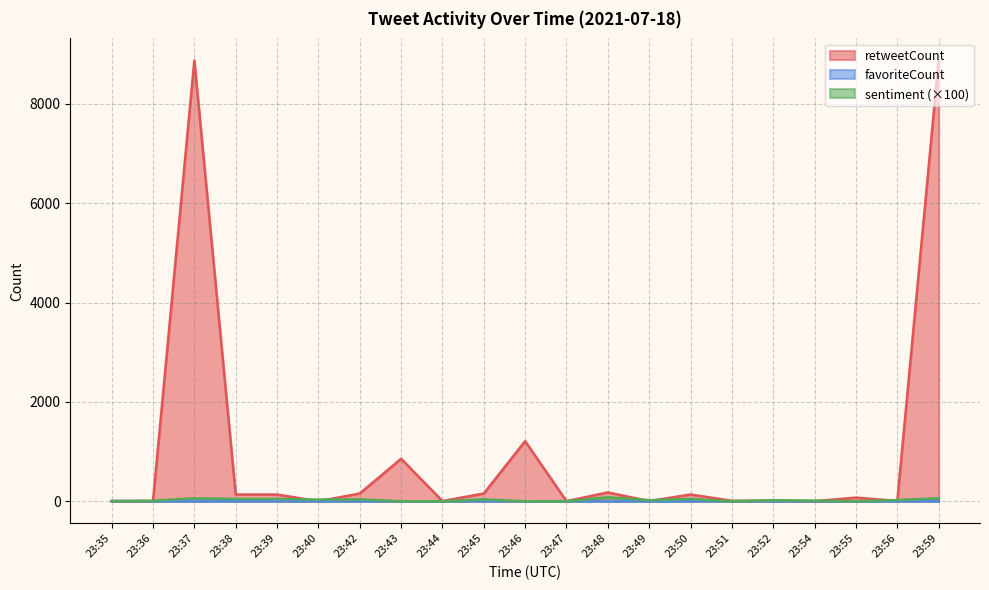

Count the favoriteCount values in the range 0 to 1.

19